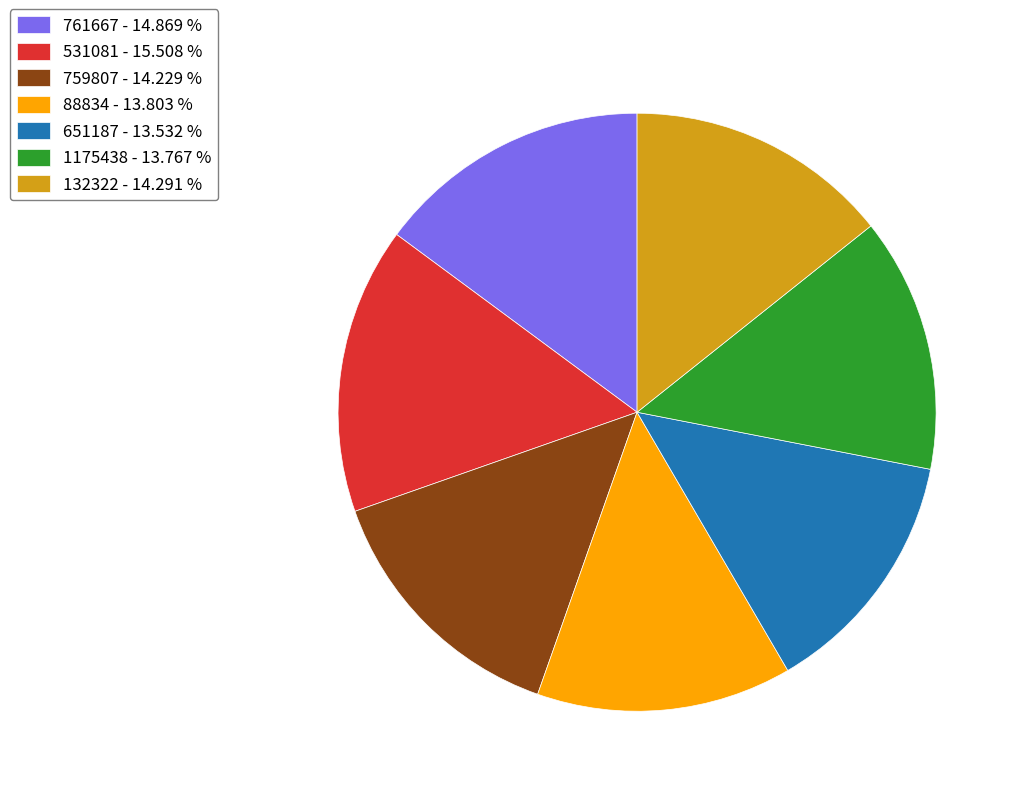

Is it true that 531081 is 10% of the pie?

False